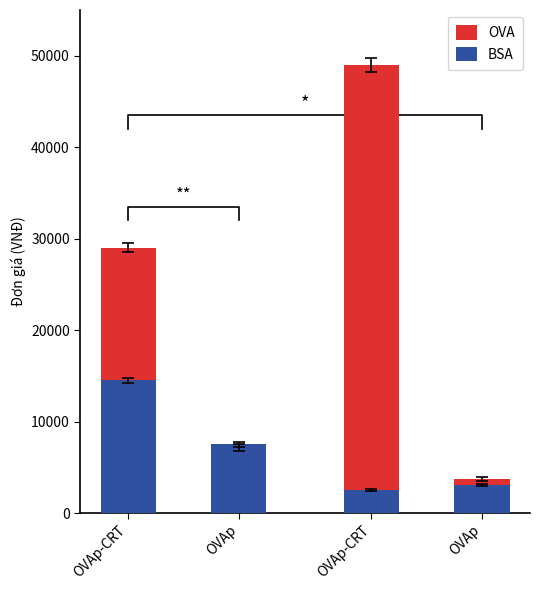

Reading left to right, list all the values displayed in this chart.

OVA: OVAp-CRT=29000	OVAp=7200	OVAp-CRT=49000	OVAp=3700
BSA: OVAp-CRT=14500	OVAp=7500	OVAp-CRT=2530	OVAp=3100